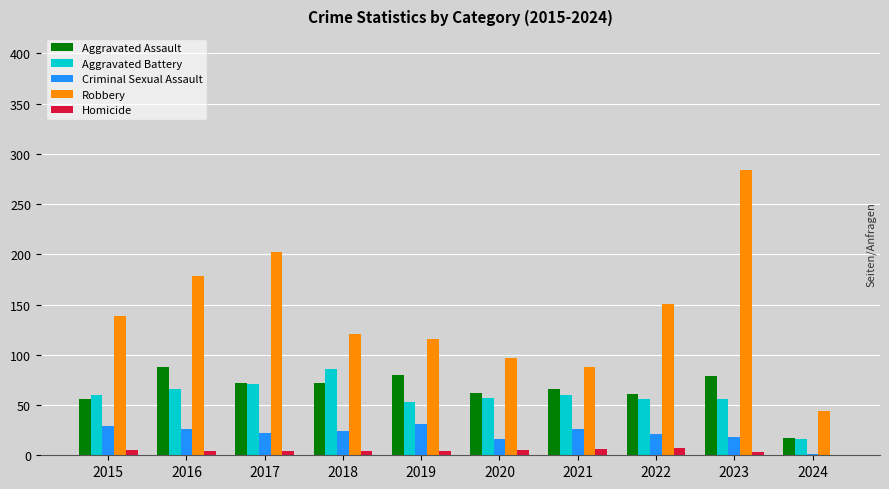

Read the Aggravated Battery value at 2021.

60